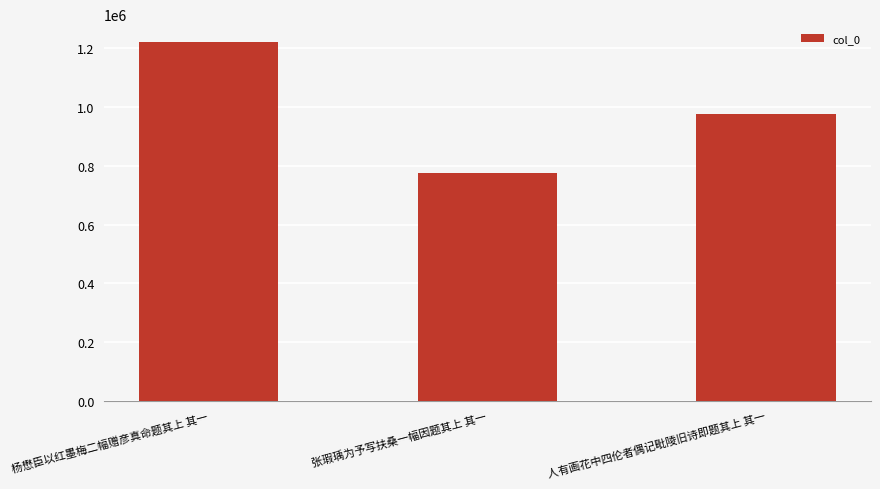

What is the label of the 3rd bar from the left?

人有画花中四伦者偶记毗陵旧诗即题其上 其一